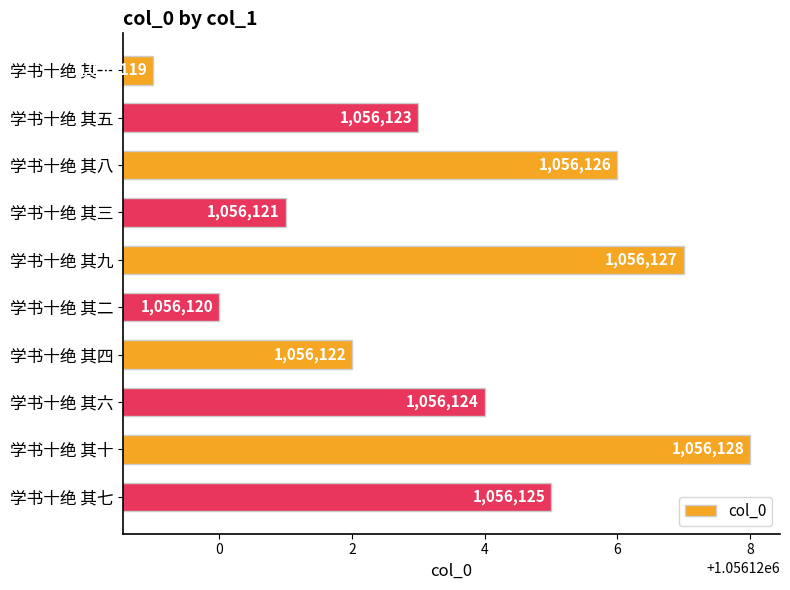

Reading top to bottom, extract all data points from this chart.

1056119	1056123	1056126	1056121	1056127	1056120	1056122	1056124	1056128	1056125